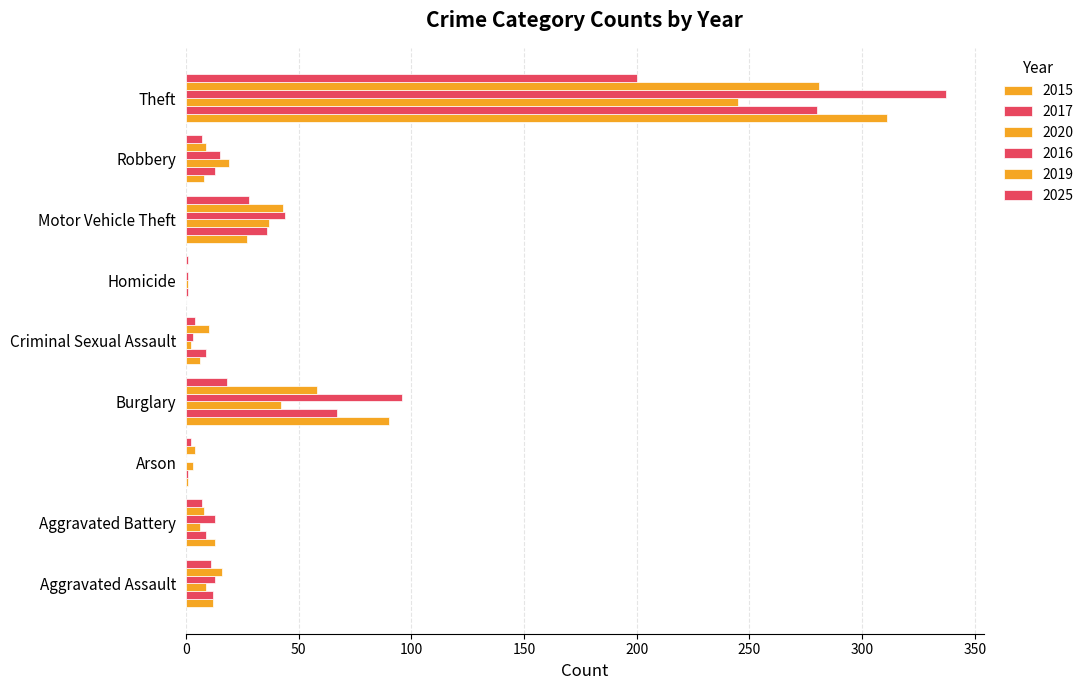

How many series are shown in this chart?

6